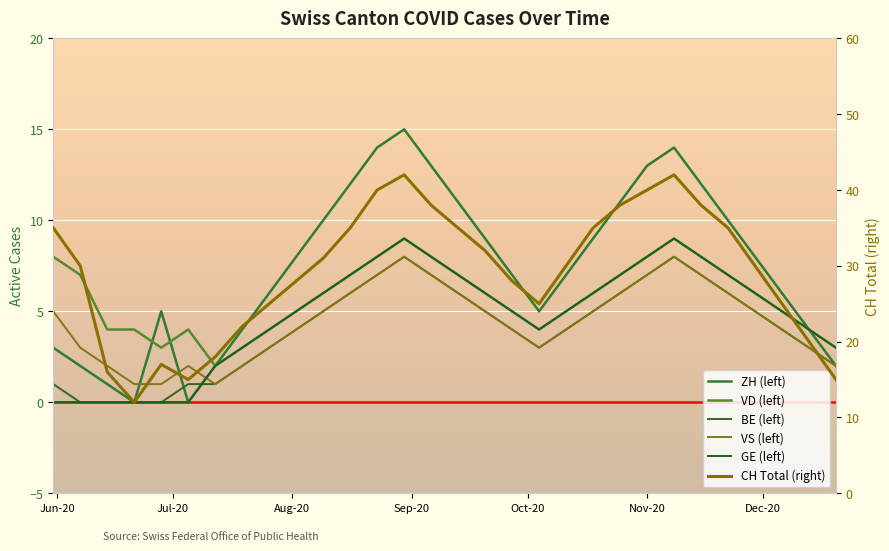

Is this an area chart (filled region under the line)?

No